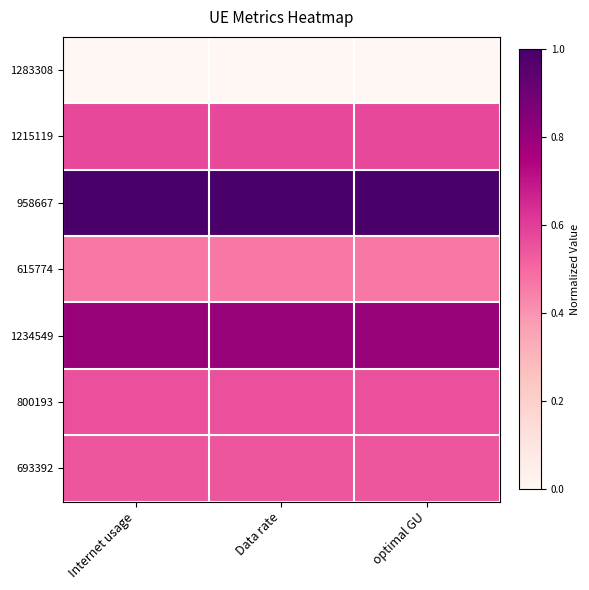

At which category is the sum across all series the highest?

Internet usage